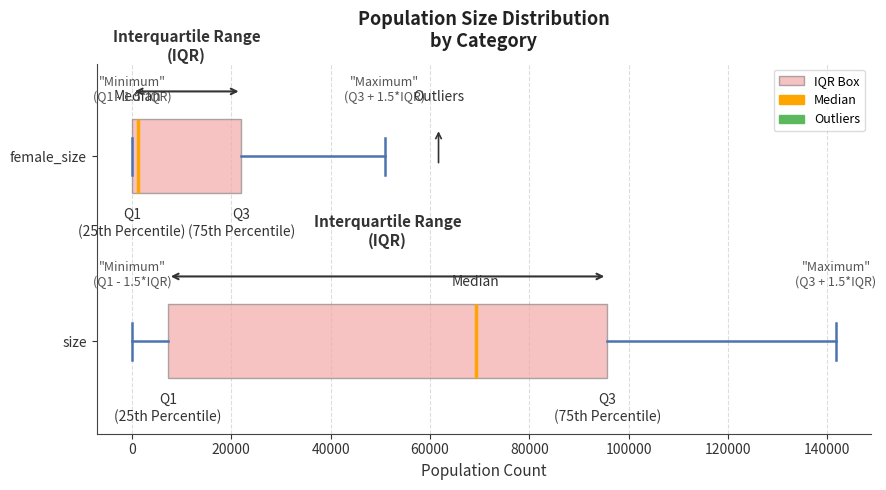

Which box's median line is the furthest to the left?

female_size